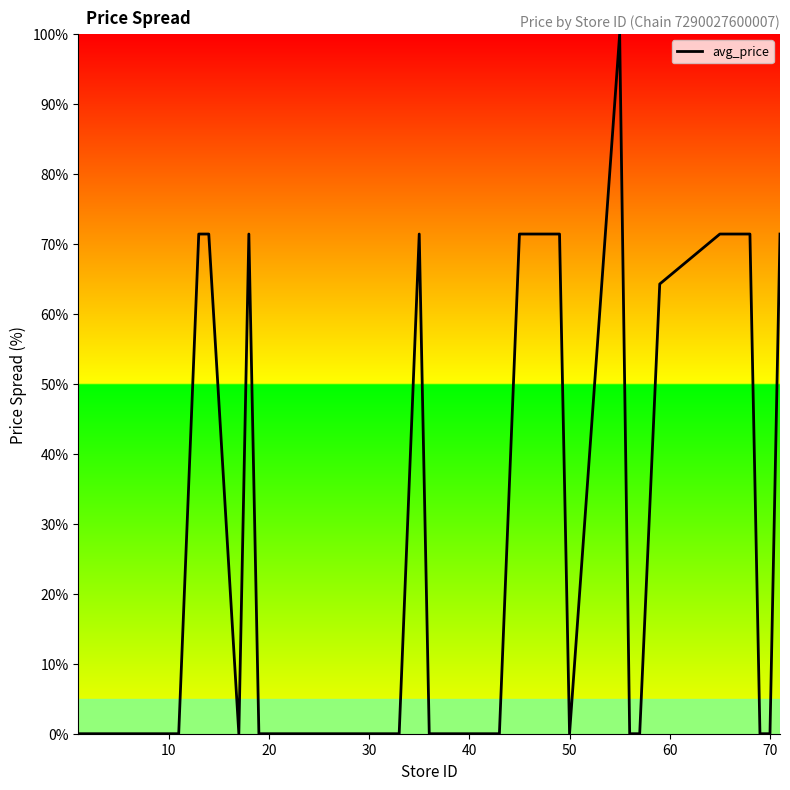

What is the difference between the second highest and minimum values?

71.4